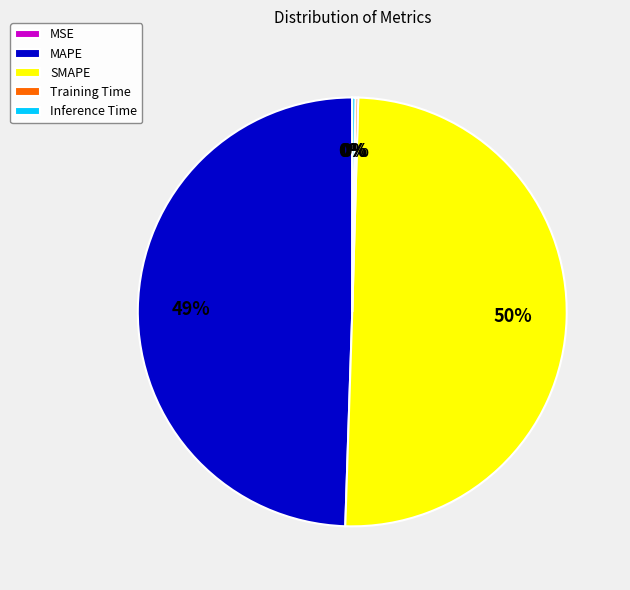

What is the majority slice?

SMAPE